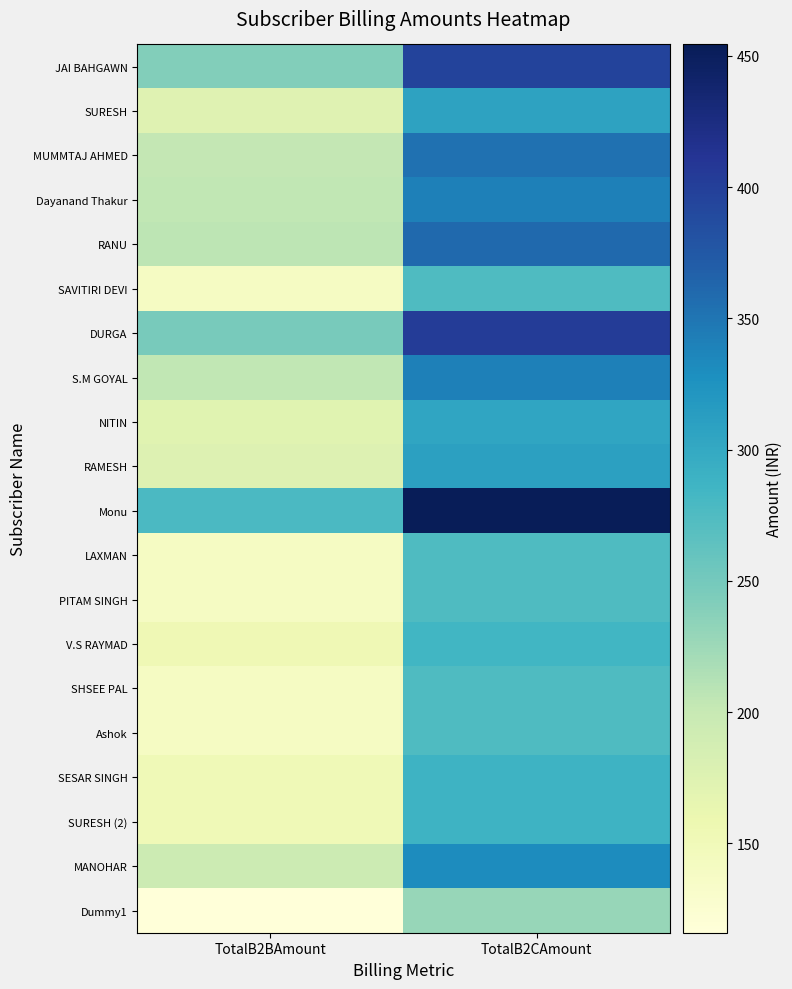

At which category is the sum across all series the highest?

TotalB2CAmount